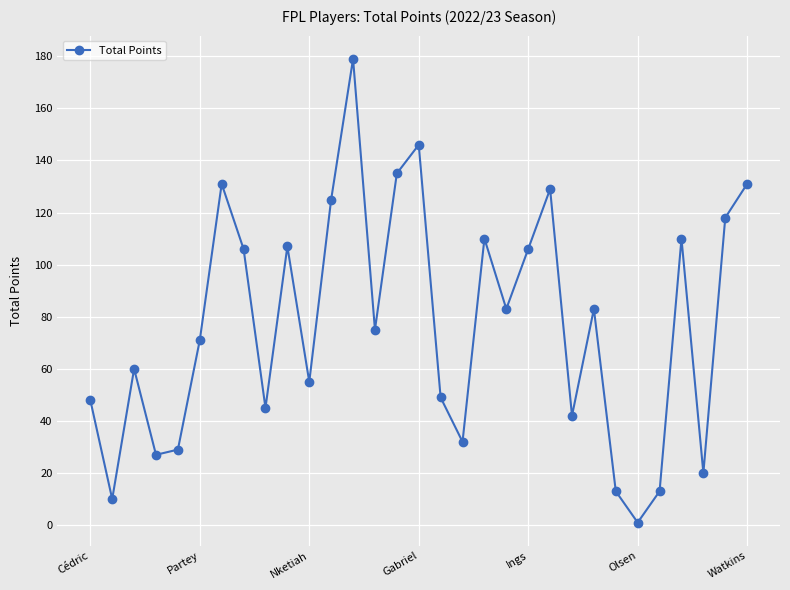

What is the difference between the maximum and minimum values?

178